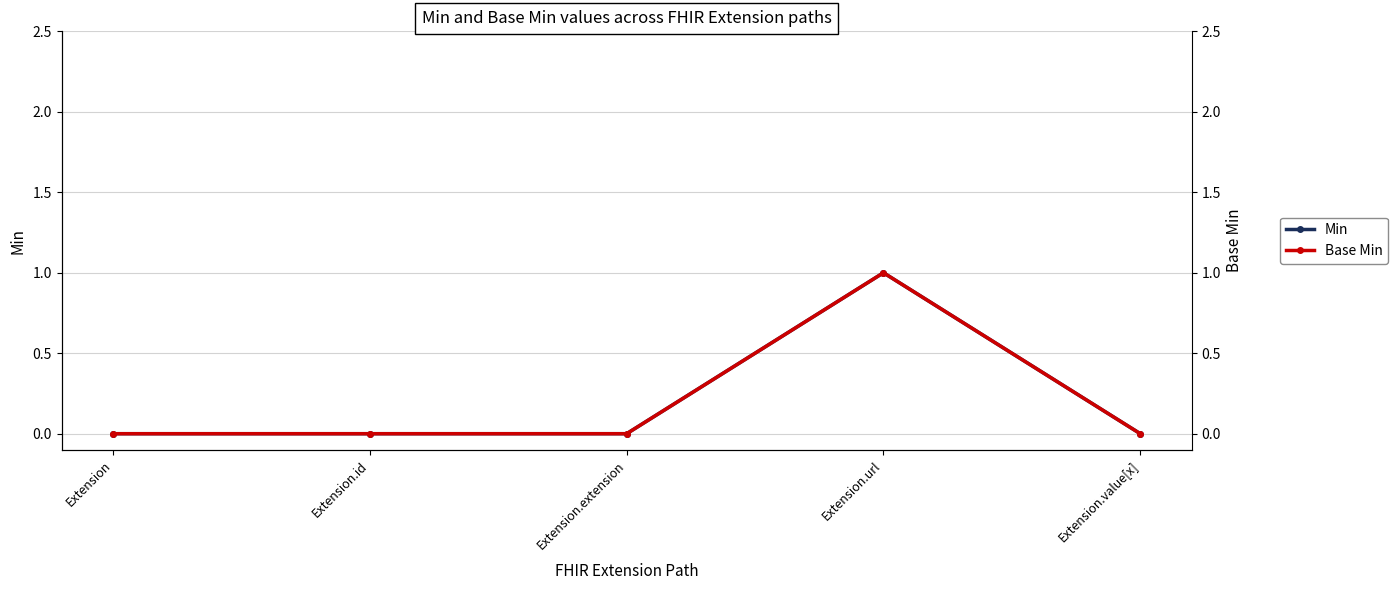

True or false: Base Min and Min intersect in this chart.

False